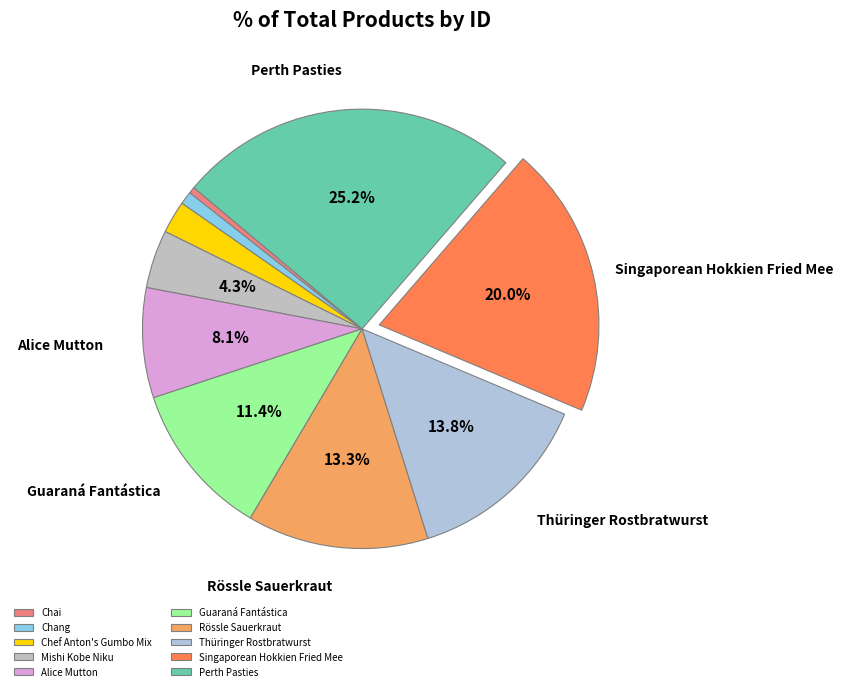

To the nearest percent, what portion does Mishi Kobe Niku represent?

4%